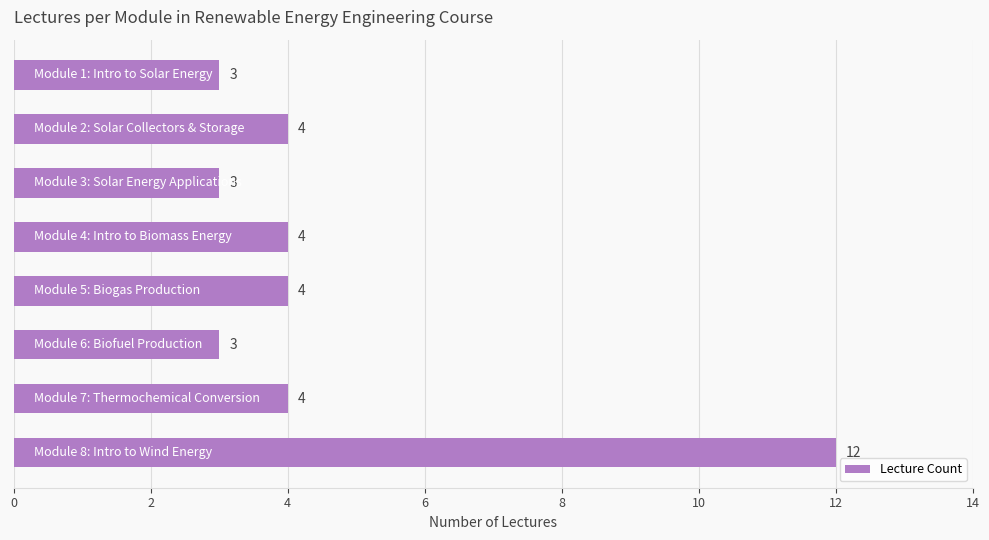

What is the difference between the second highest and second lowest values?

1